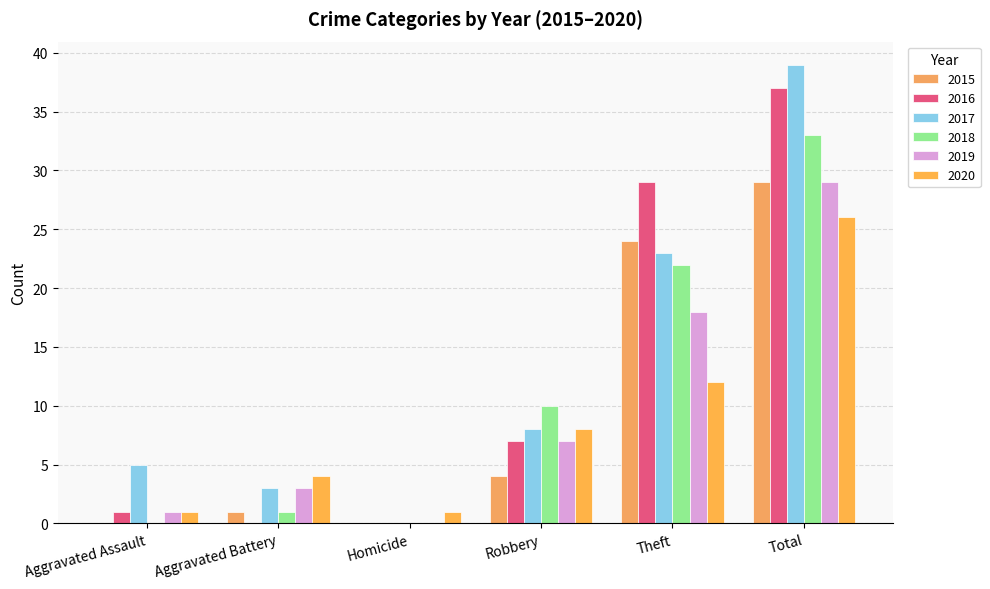

Count the number of categories in the chart.

6